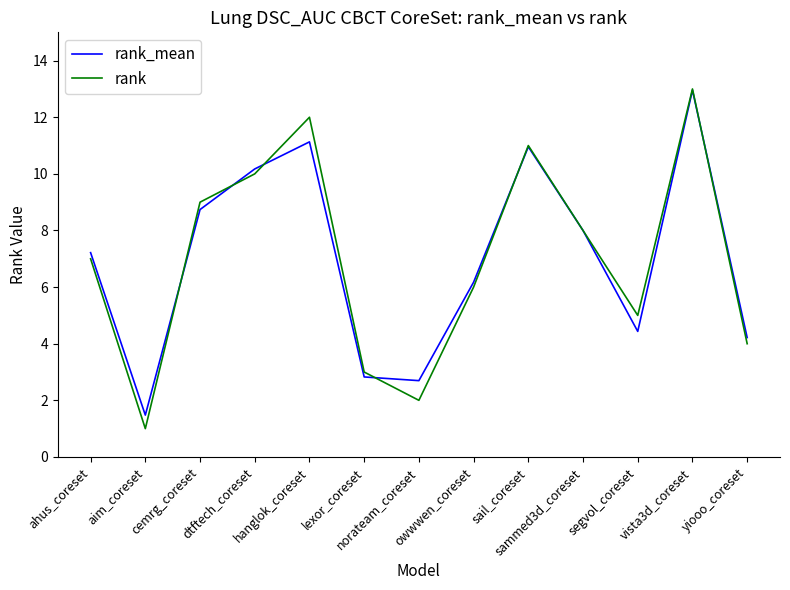

True or false: rank has more than 0 interior local peaks.

True